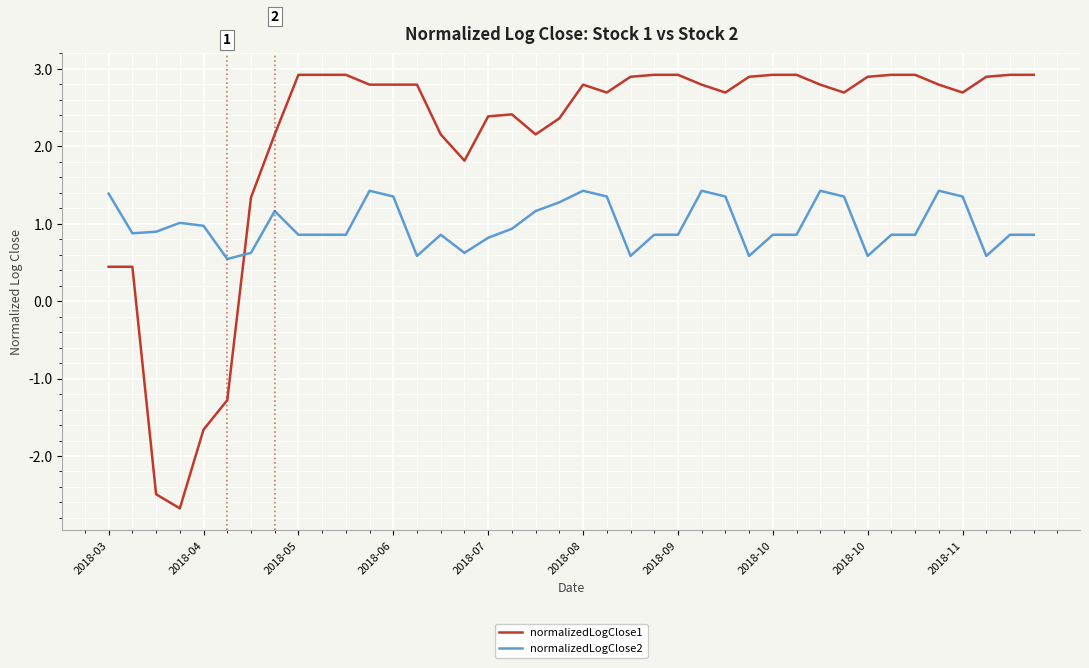

Which series has the largest range (max minus min)?

normalizedLogClose1